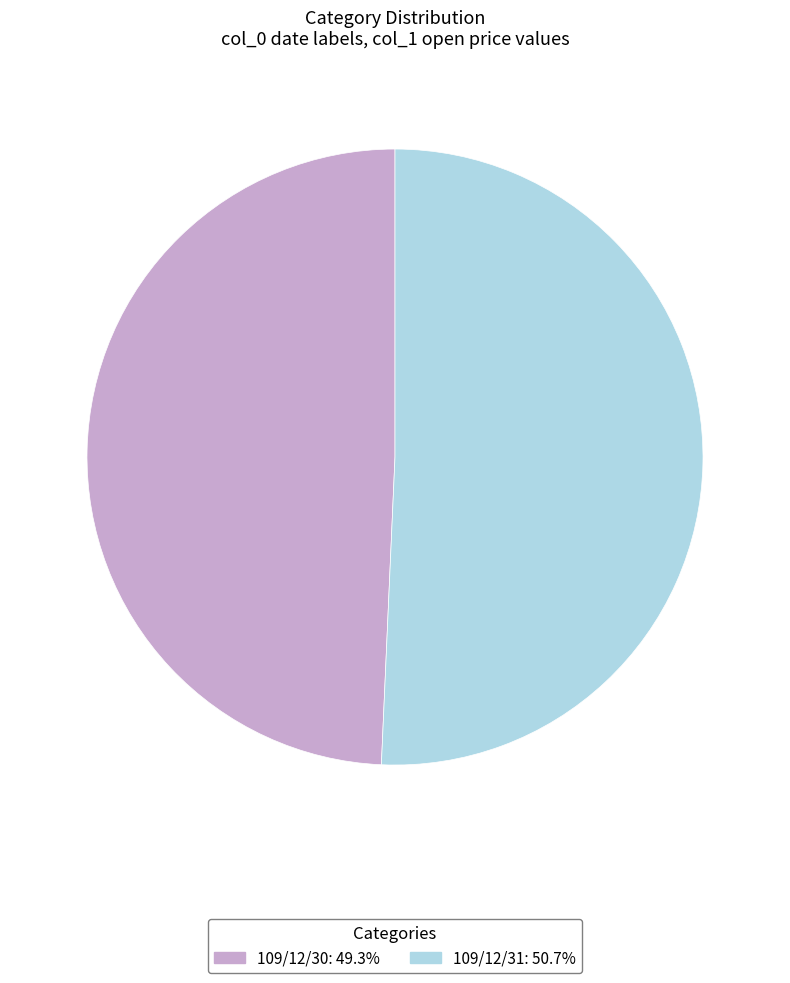

Which category accounts for the majority?

109/12/31